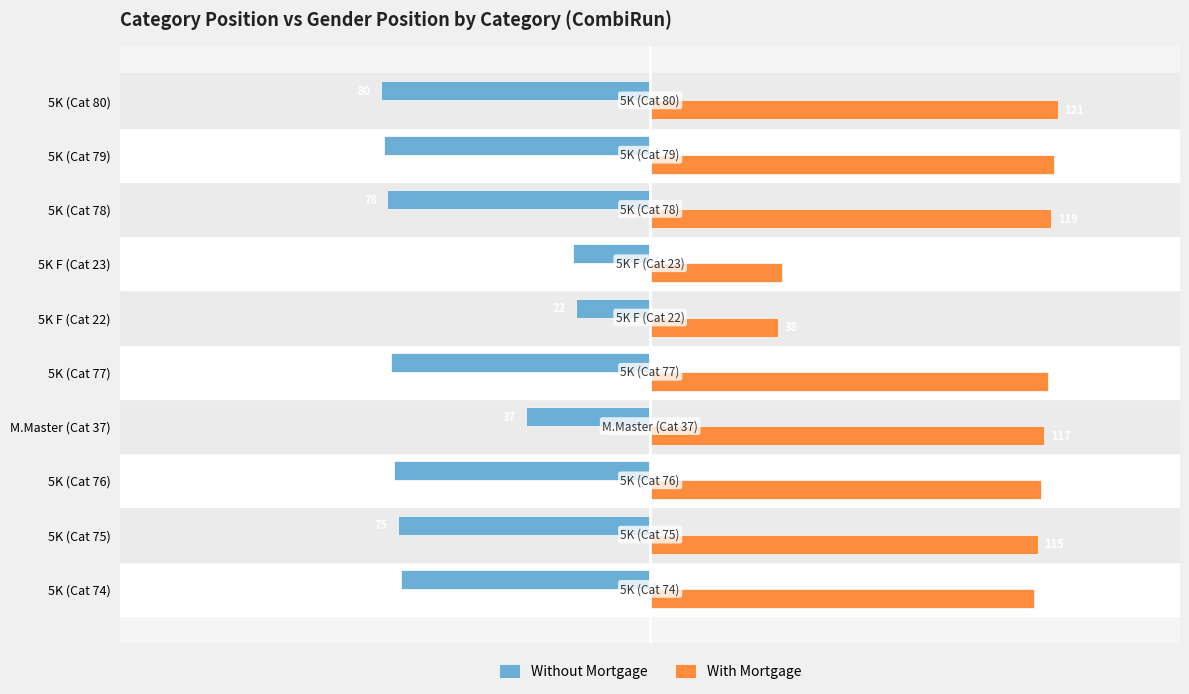

What is the difference between the maximum and second lowest values in the Without Mortgage series?

57